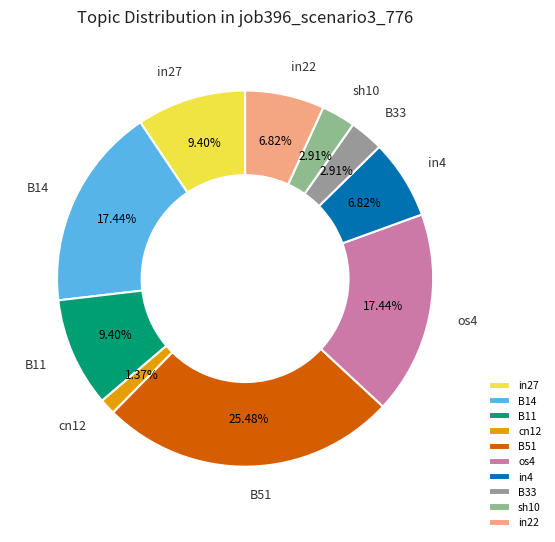

Does in27 represent more than half of the total?

No